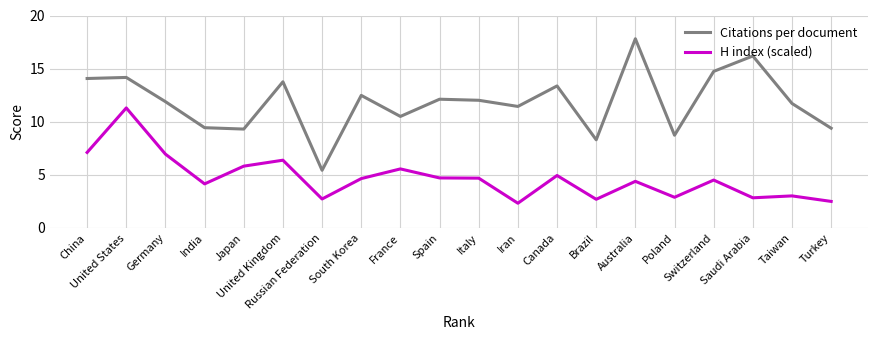

Rank the series by their average value, from lowest to highest.

H index (scaled), Citations per document